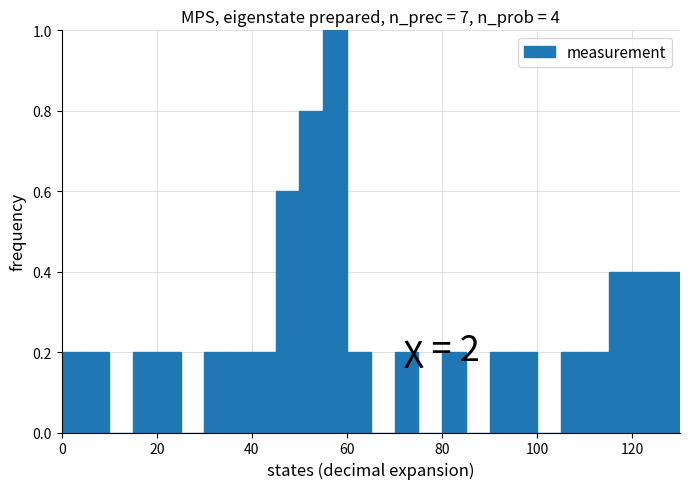

Read against the x-axis, roughly where is the centre of the tallest bar?

58